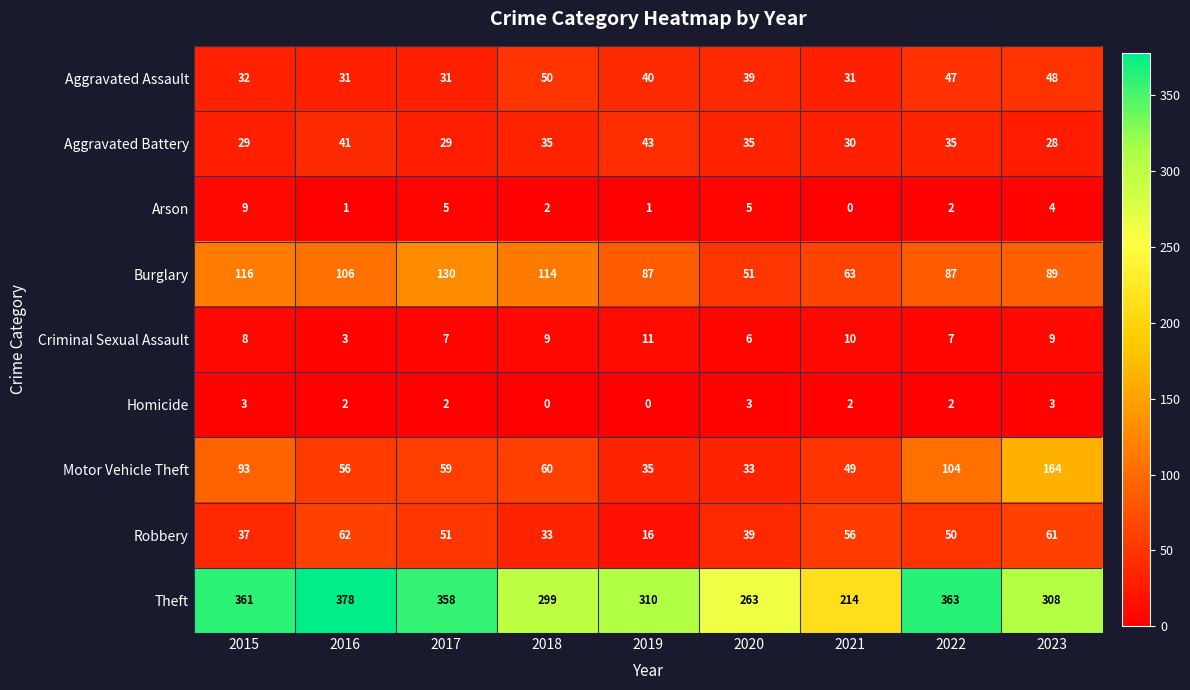

Is it true that Arson equals 0 at 2016?

False